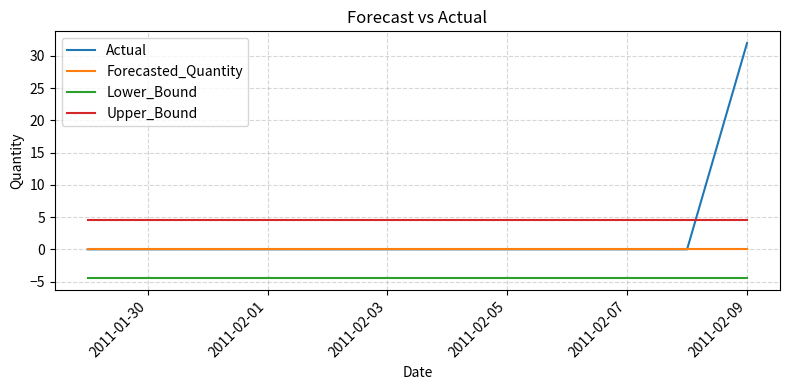

What is the greatest value displayed?

32.0